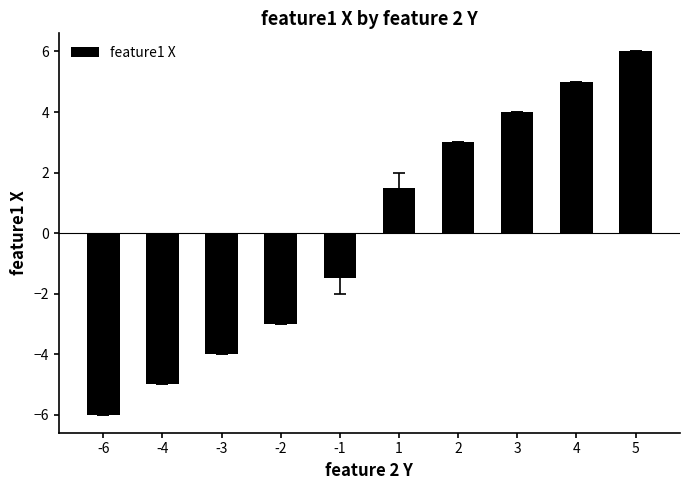

How many values exceed 1?

5